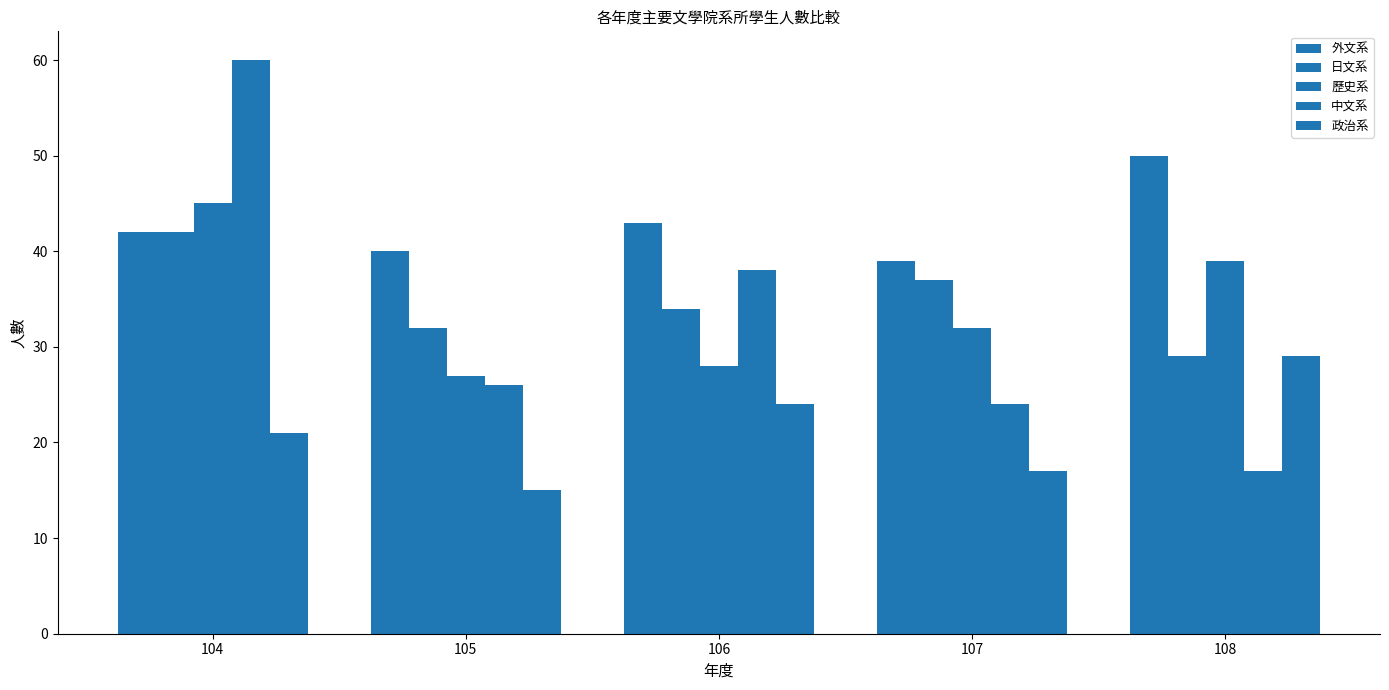

At how many categories does at least one series exceed 55?

1